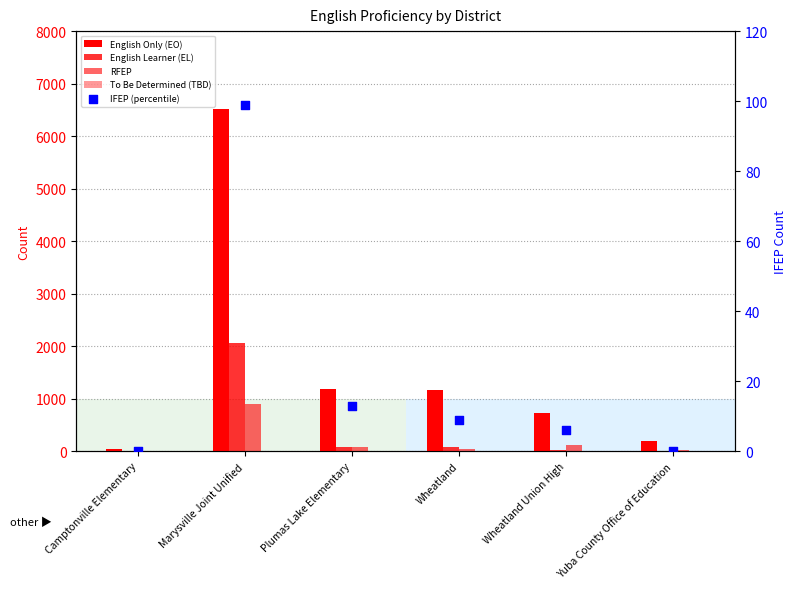

Which series has the largest total across all categories?

English Only (EO)